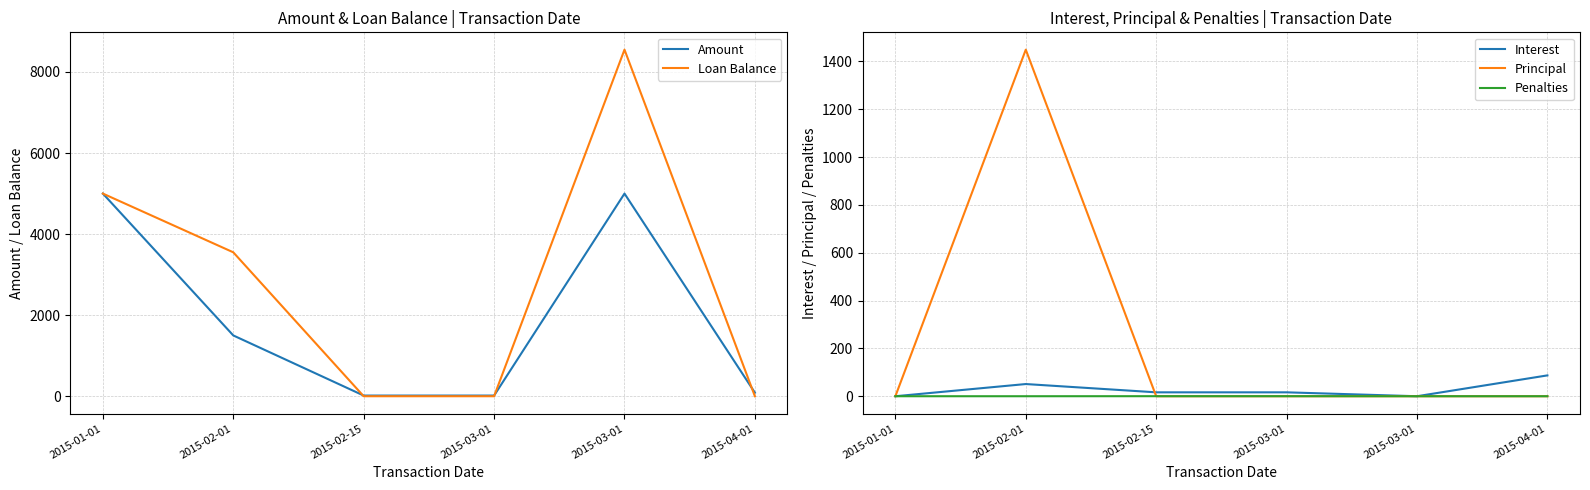

What is the difference between the Principal values at 2015-01-01 and 2015-02-01?

1449.0